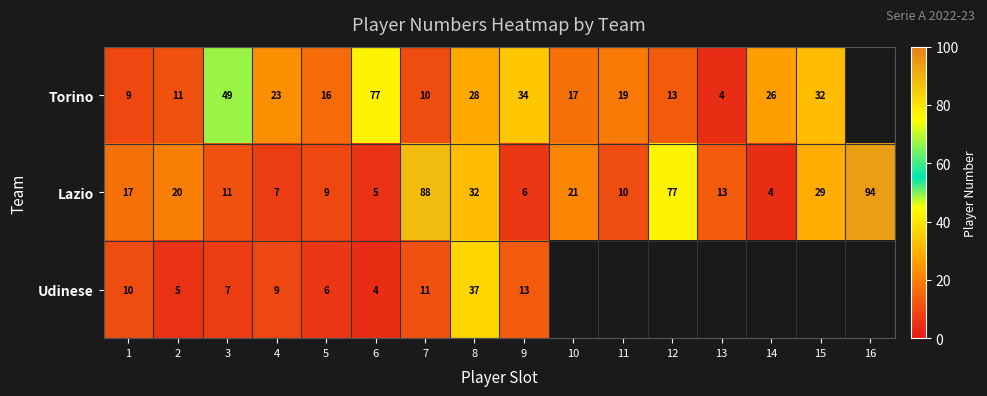

At 2, list the series in order from smallest to largest.

Udinese, Torino, Lazio